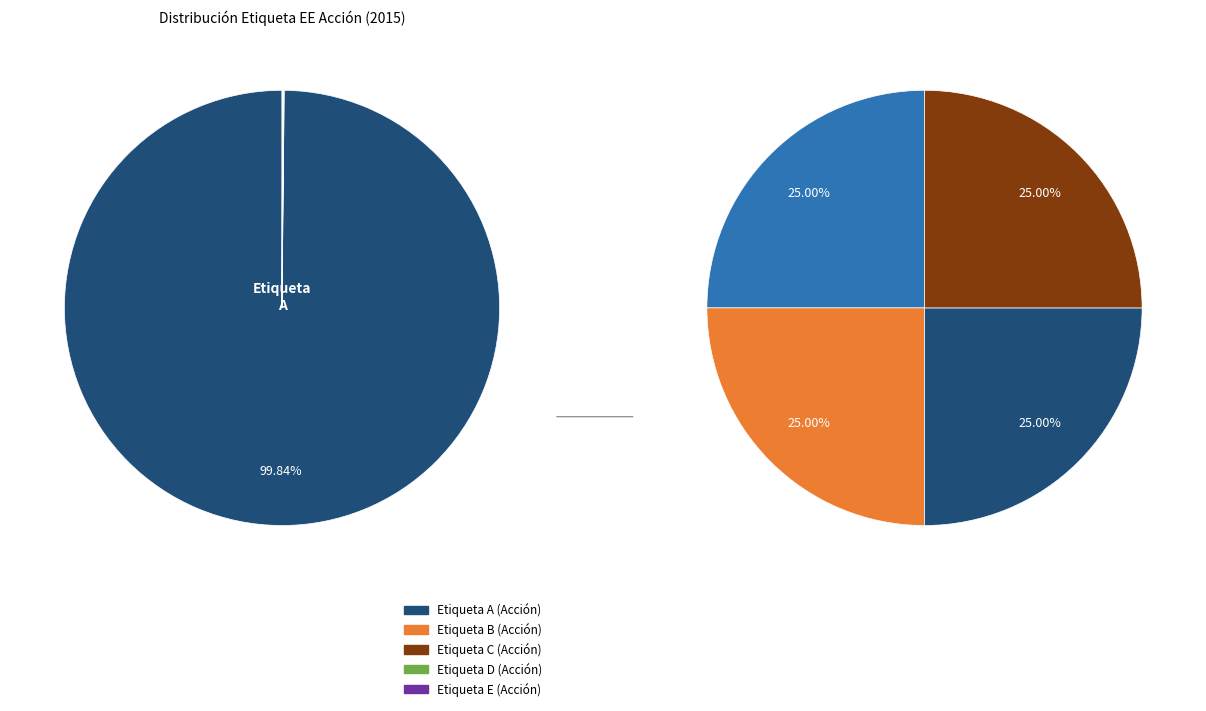

What is the smallest slice in the pie chart?

B